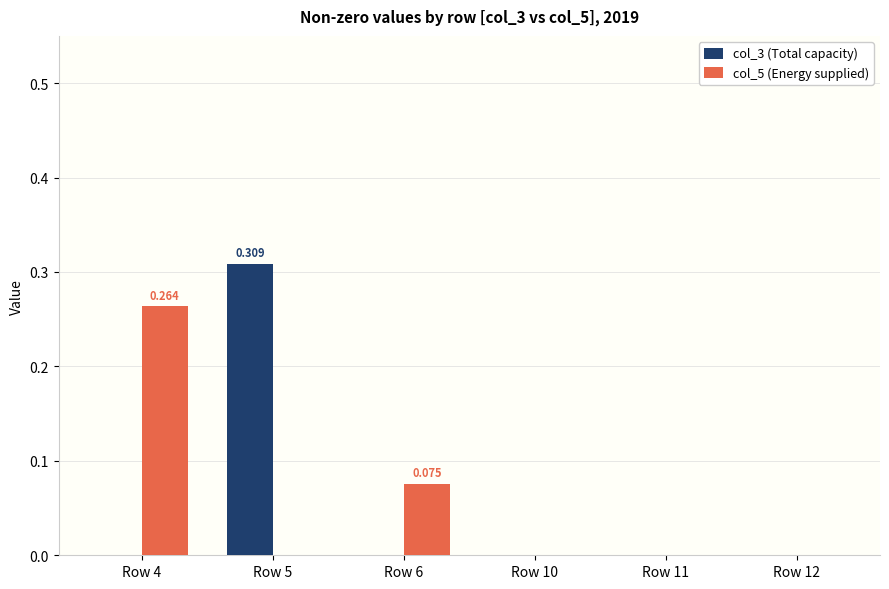

Which series has the largest total across all categories?

col_5 (Energy supplied)